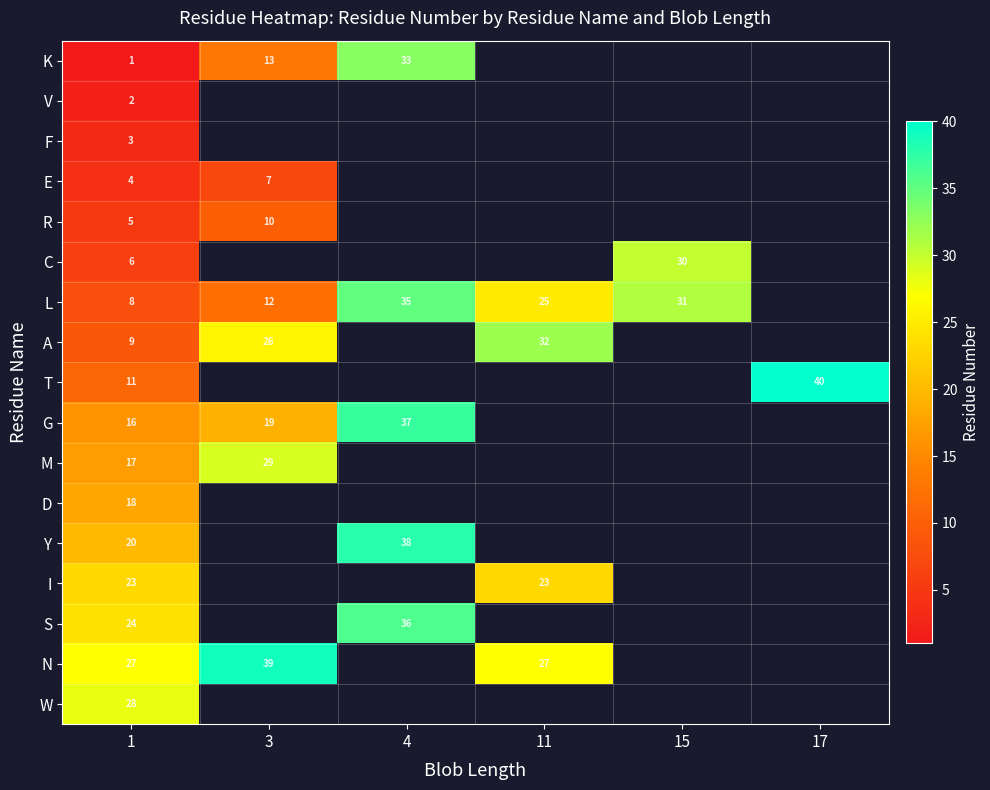

At which category is the sum across all series the highest?

1